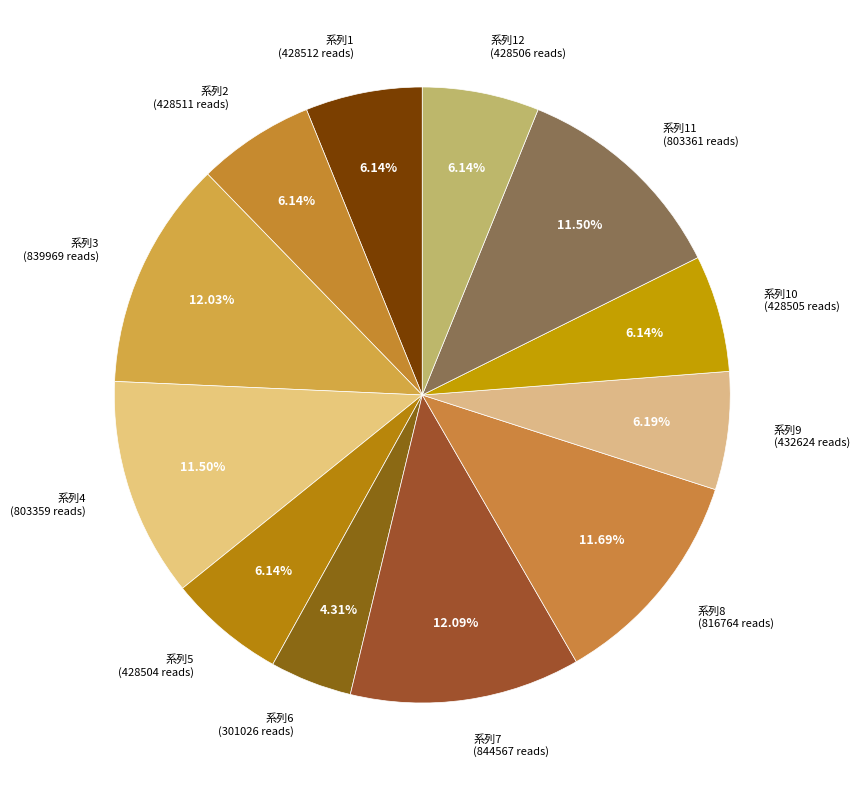

Between 系列7 (844567 reads) and 系列4 (803359 reads), which is larger?

系列7 (844567 reads)